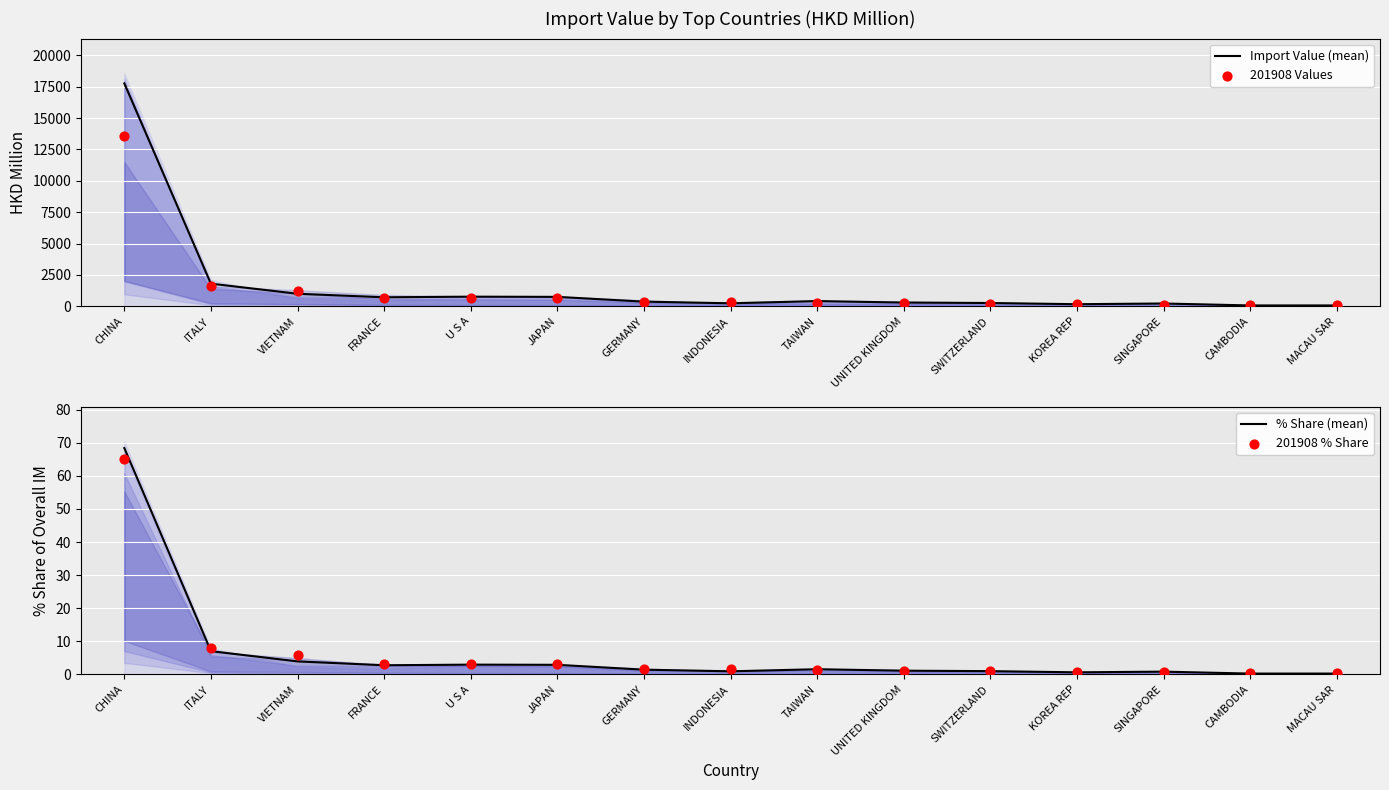

At how many categories does at least one series exceed 10446?

1